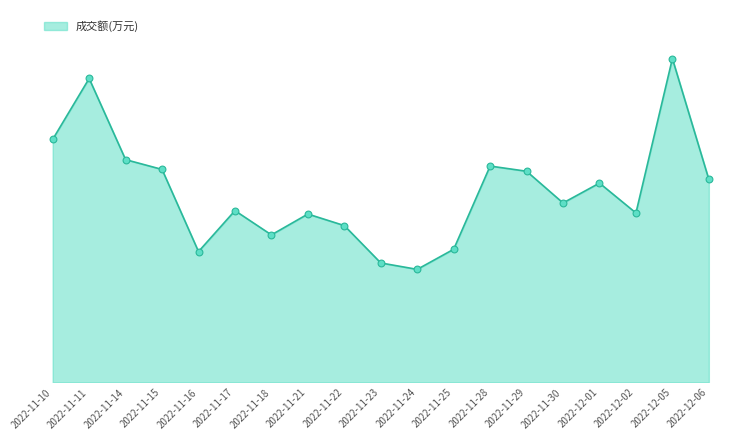

Which has a higher value, 2022-11-16 or 2022-11-15?

2022-11-15